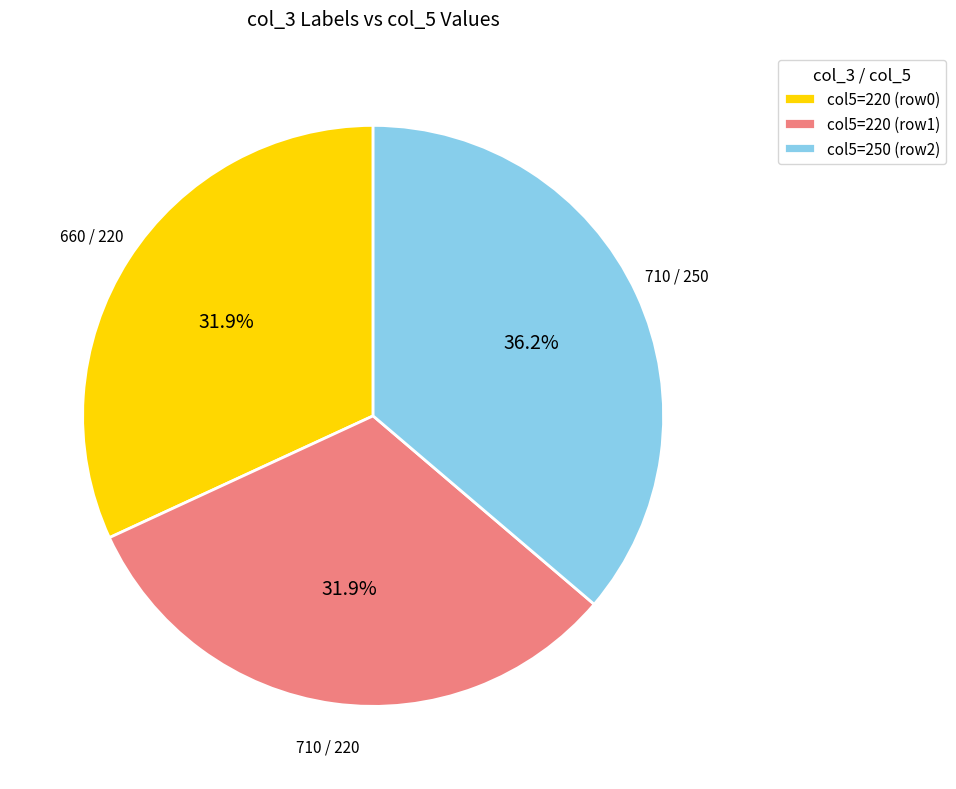

Which category has the biggest portion of the pie?

col5=250 (row2)